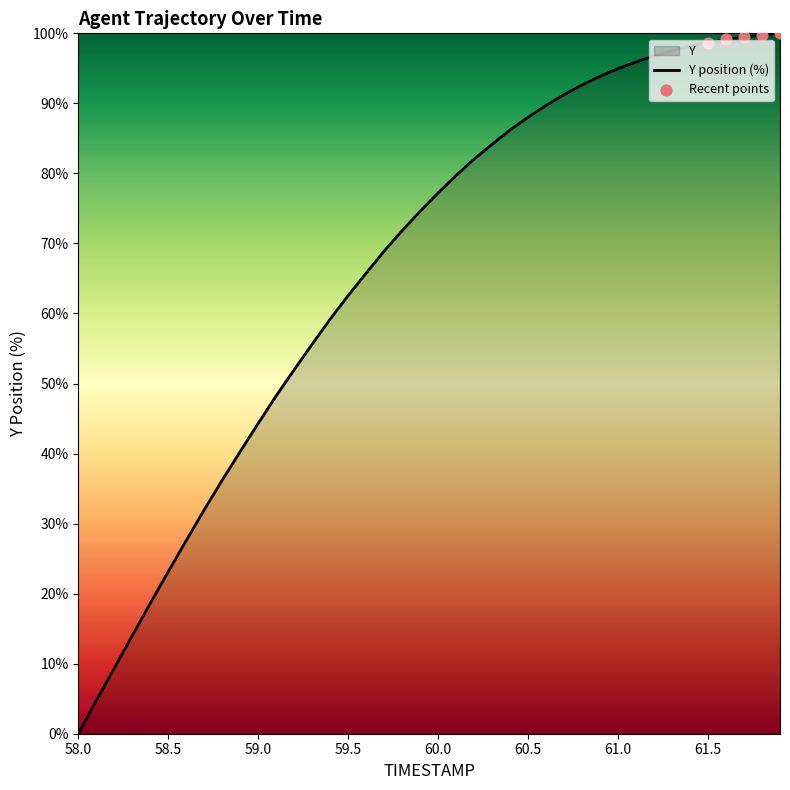

At which category does the chart reach its minimum across all series?

58.0